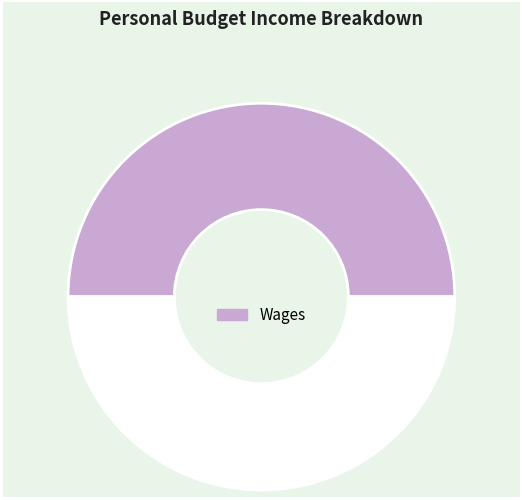

Count the number of slices in the pie.

2